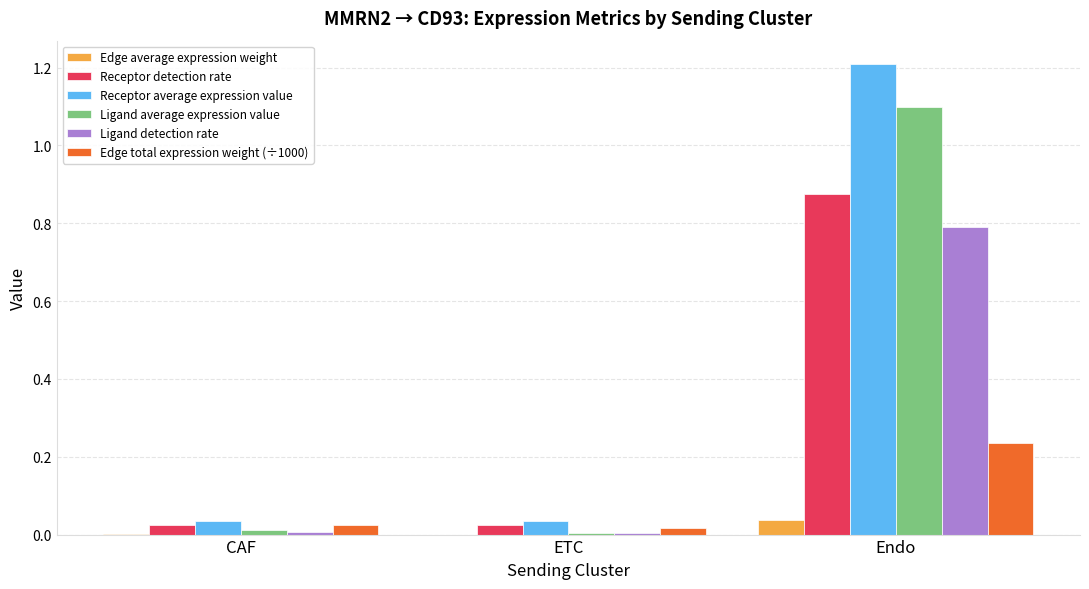

True or false: Receptor detection rate has a value of 0.0 at ETC.

True